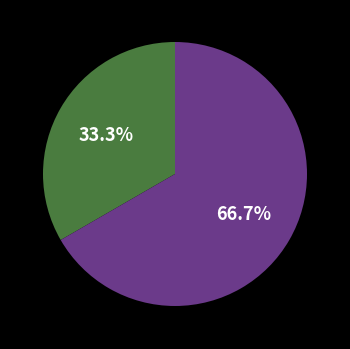

Is there a majority slice in this chart?

Yes